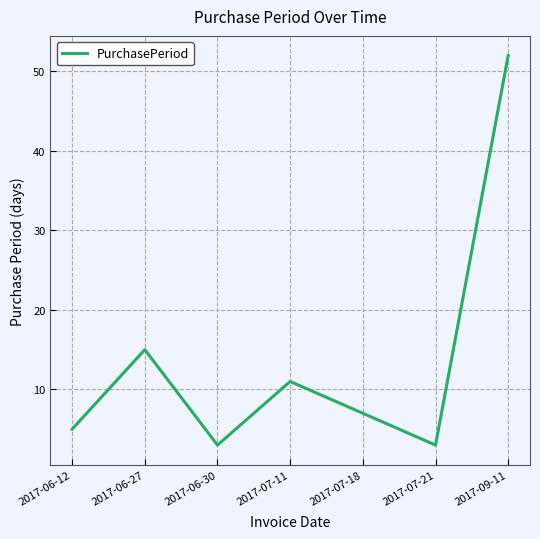

Between 2017-06-12 and 2017-06-30, which is larger?

2017-06-12